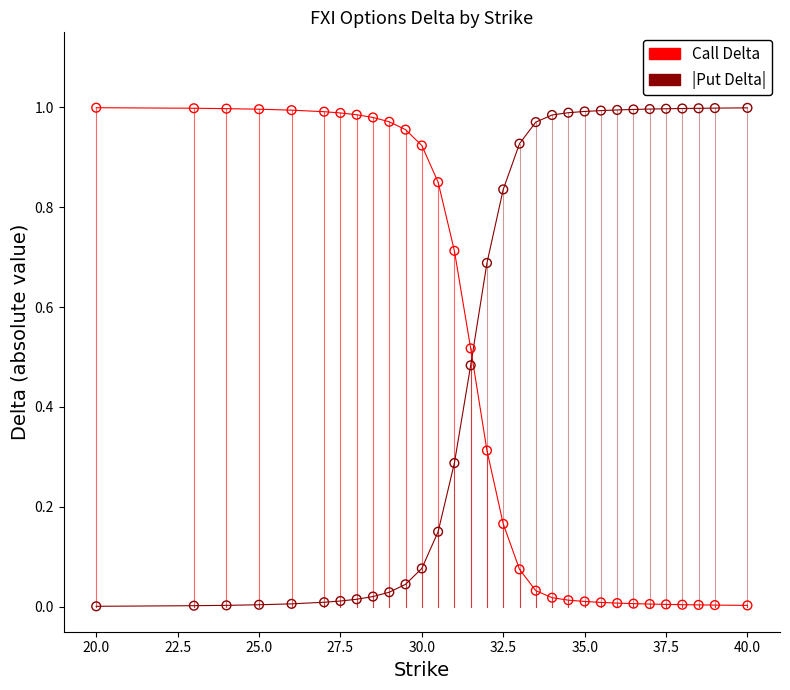

Which series has the largest total across all categories?

|Put Delta|